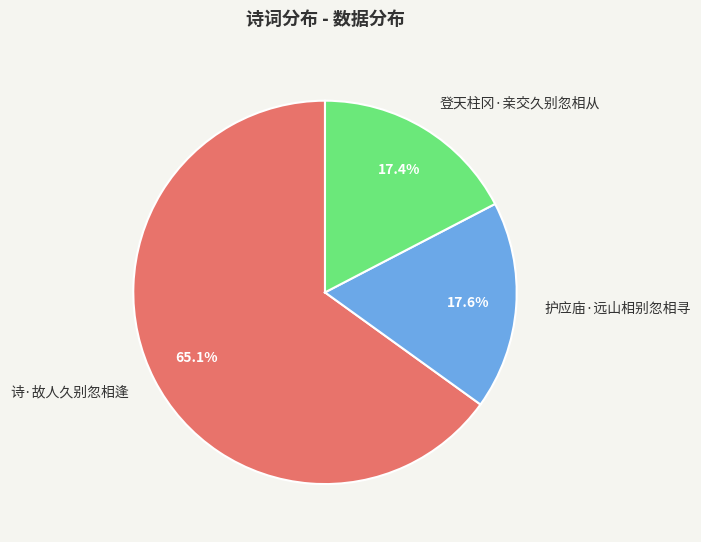

Is there any slice that represents more than half of the pie?

Yes